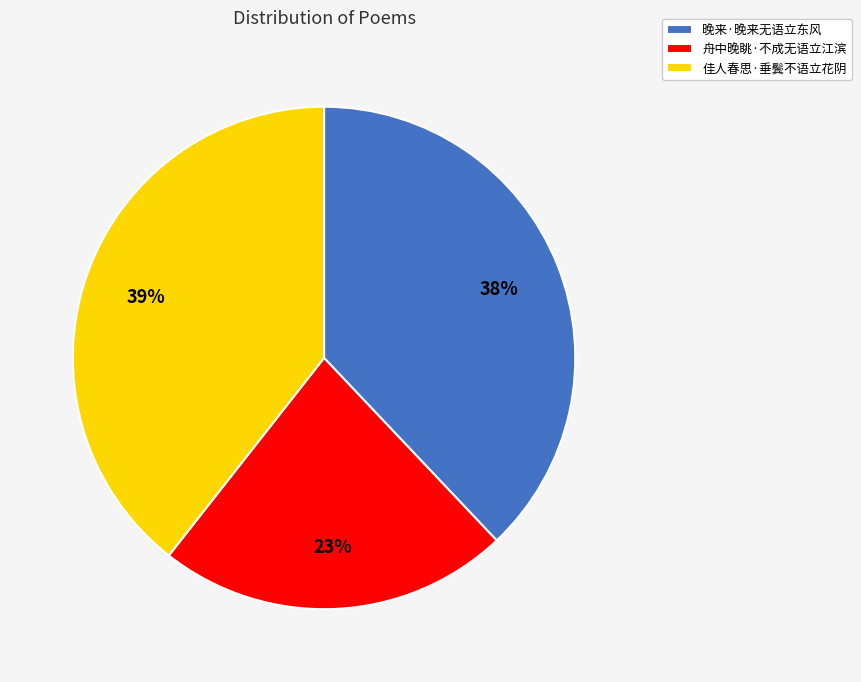

Approximately how many times larger is the value at 晚来·晚来无语立东风 compared to 佳人春思·垂鬓不语立花阴?

1.0